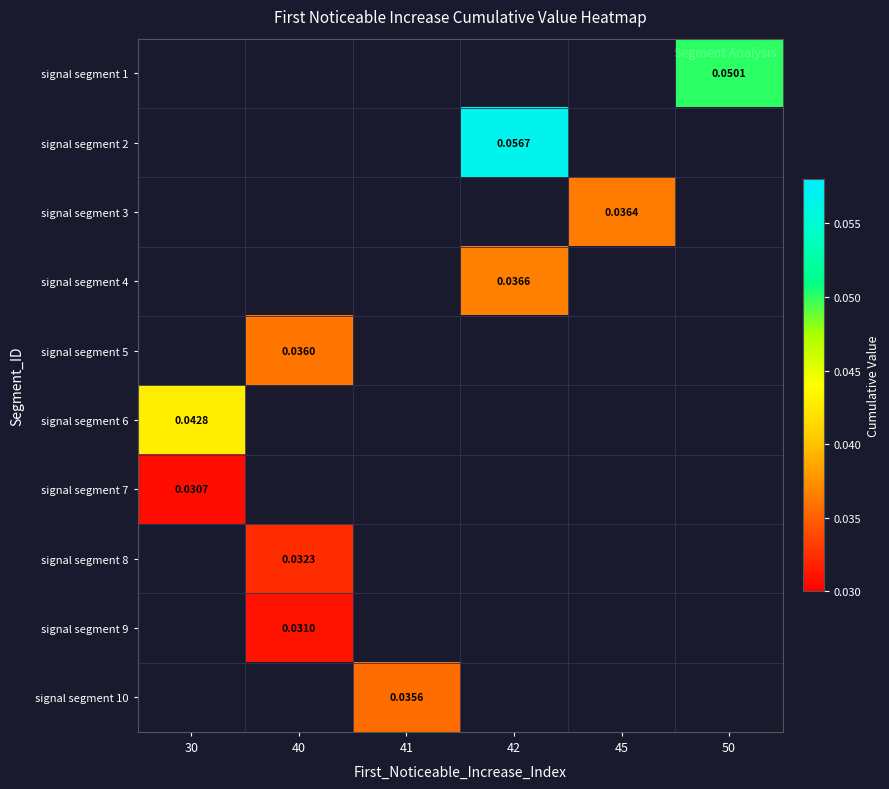

How many series are shown in this chart?

10